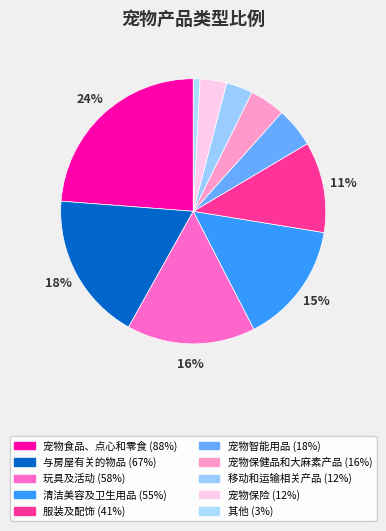

To the nearest percent, what percentage of the pie is 其他?

1%